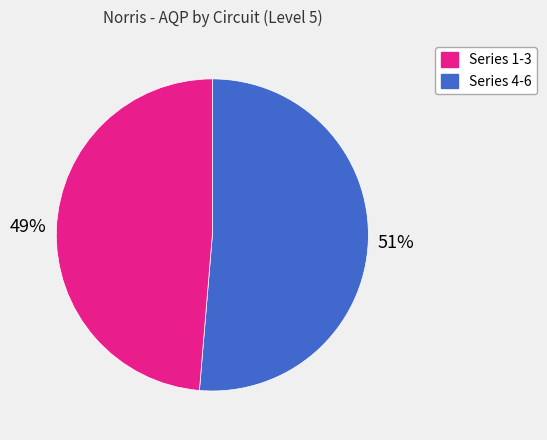

To the nearest percent, what is the combined percentage of Series 4-6 and Series 1-3?

100%